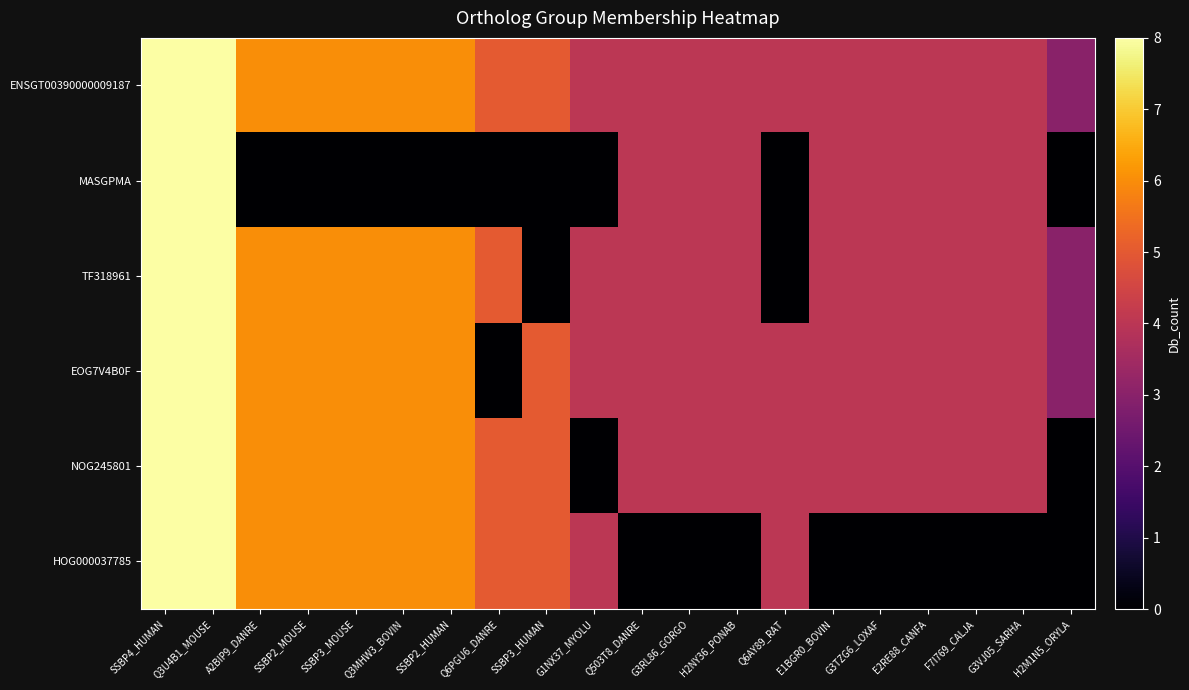

At SSBP2_HUMAN, list the series in order from smallest to largest.

MASGPMA, ENSGT00390000009187, TF318961, EOG7V4B0F, NOG245801, HOG000037785